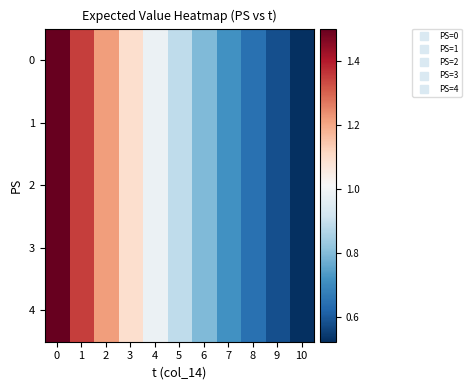

Between 6 and 3, which is larger?

3